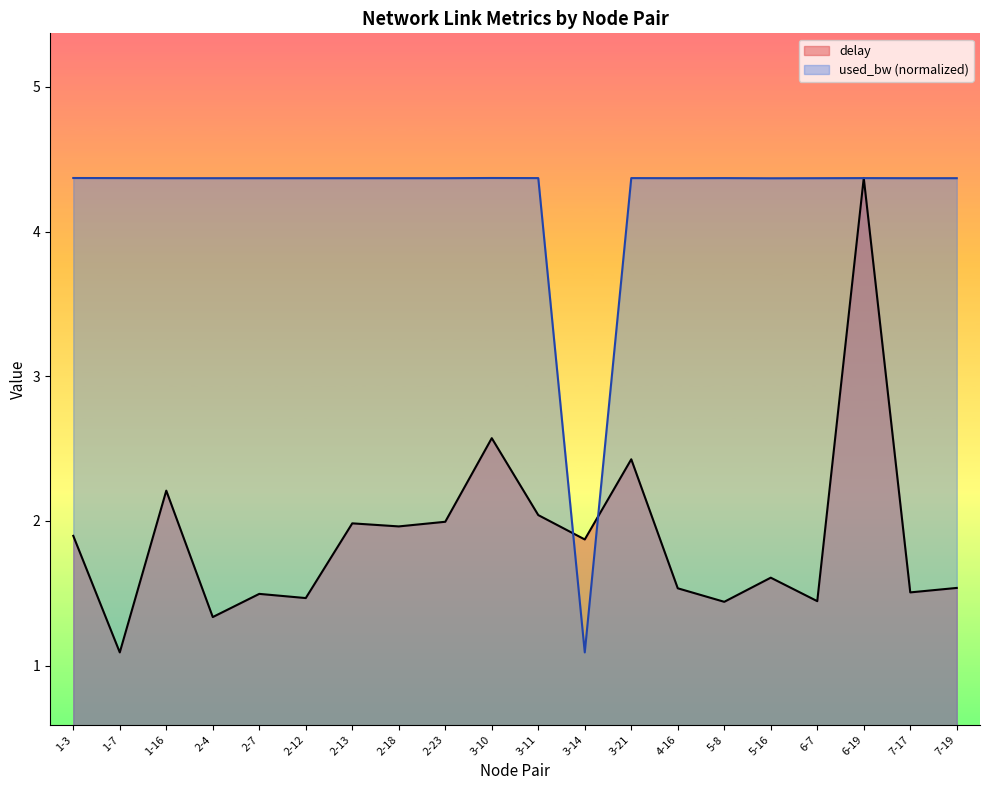

What is the label of the 14th point from the right?

2-13